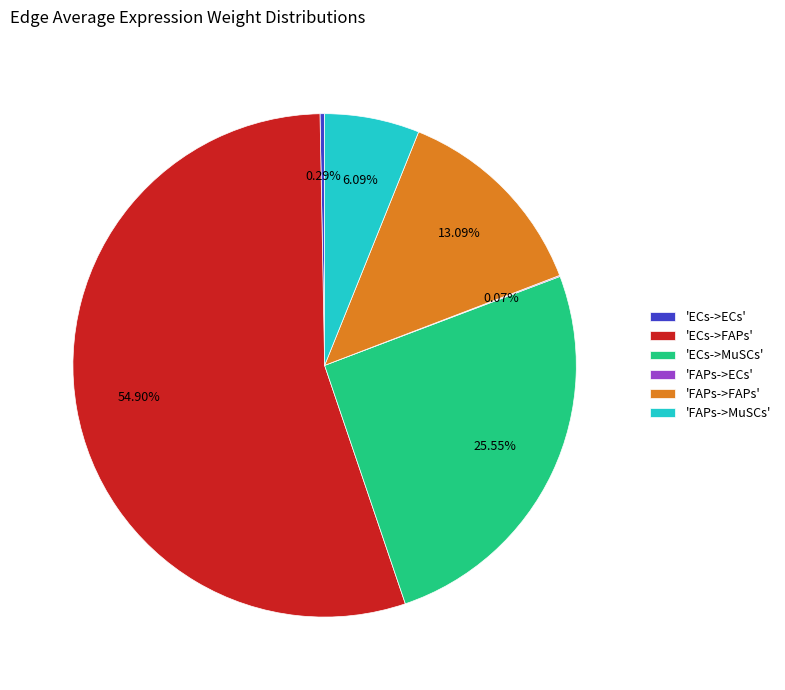

To the nearest percent, what is the average slice percentage?

17%